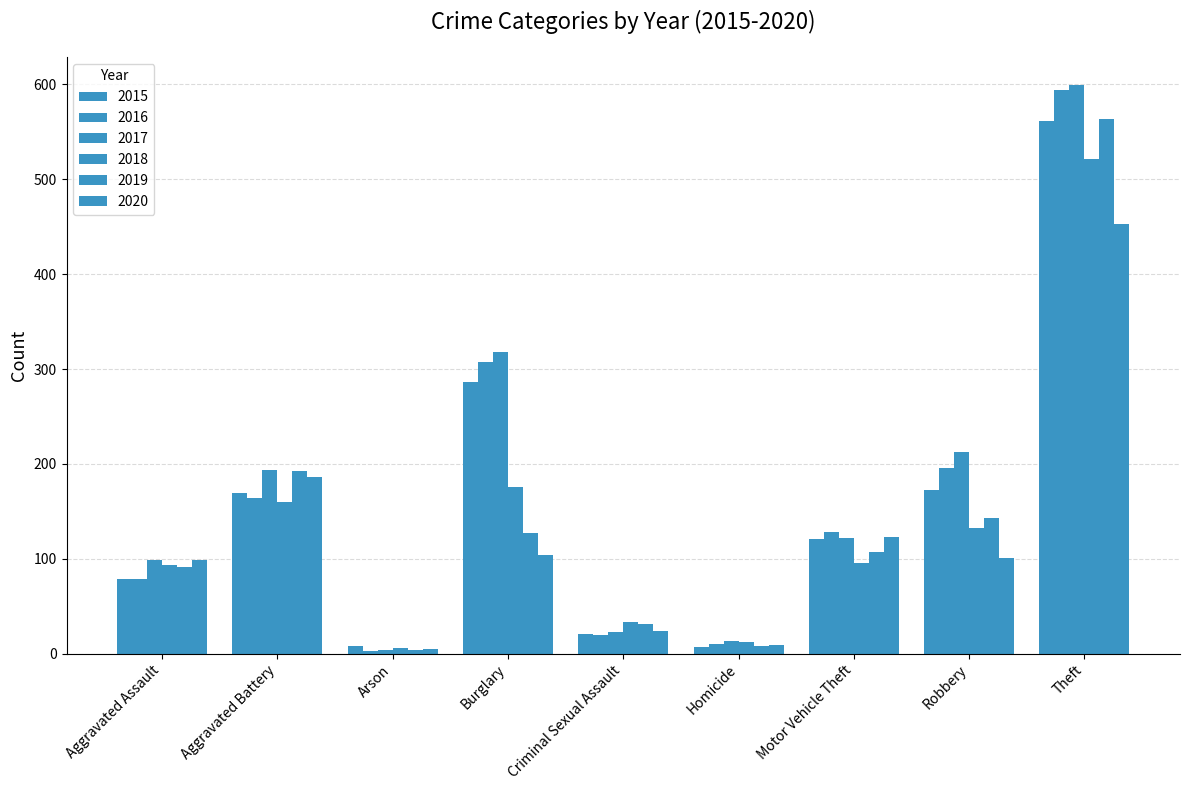

How many series are shown in this chart?

6